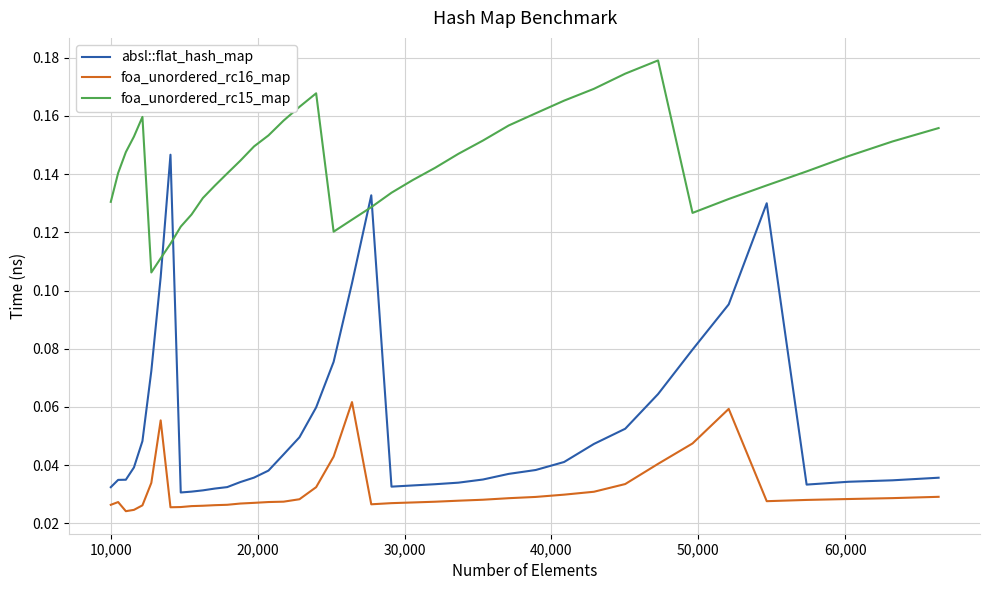

True or false: absl::flat_hash_map and foa_unordered_rc16_map intersect in this chart.

False